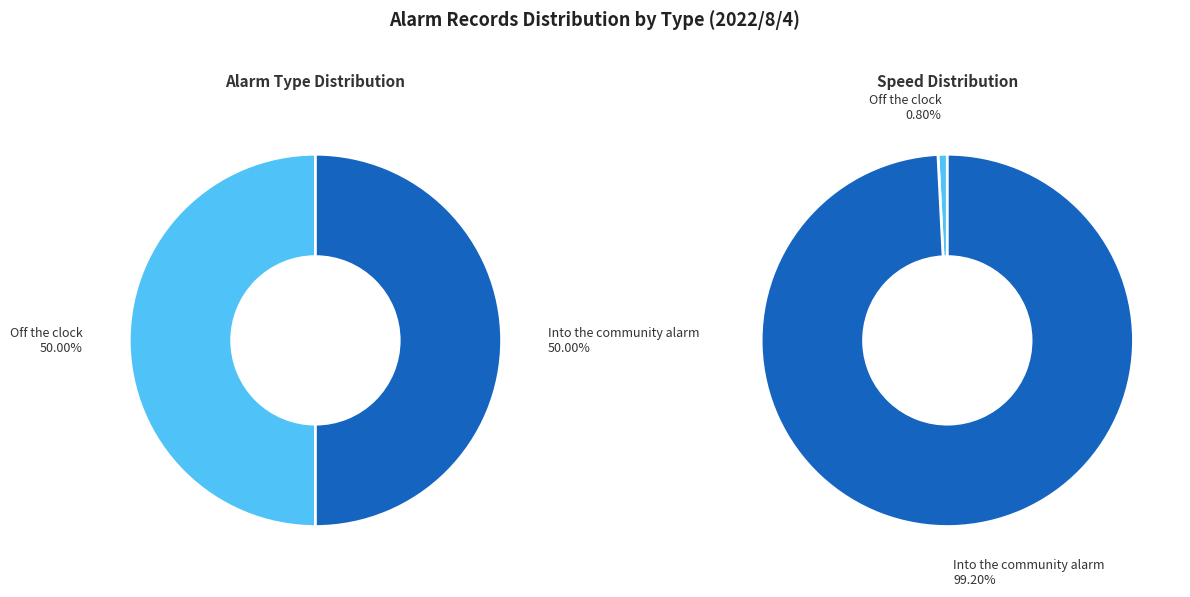

To the nearest percent, what is the combined percentage of Into the community alarm and Off the clock?

100%